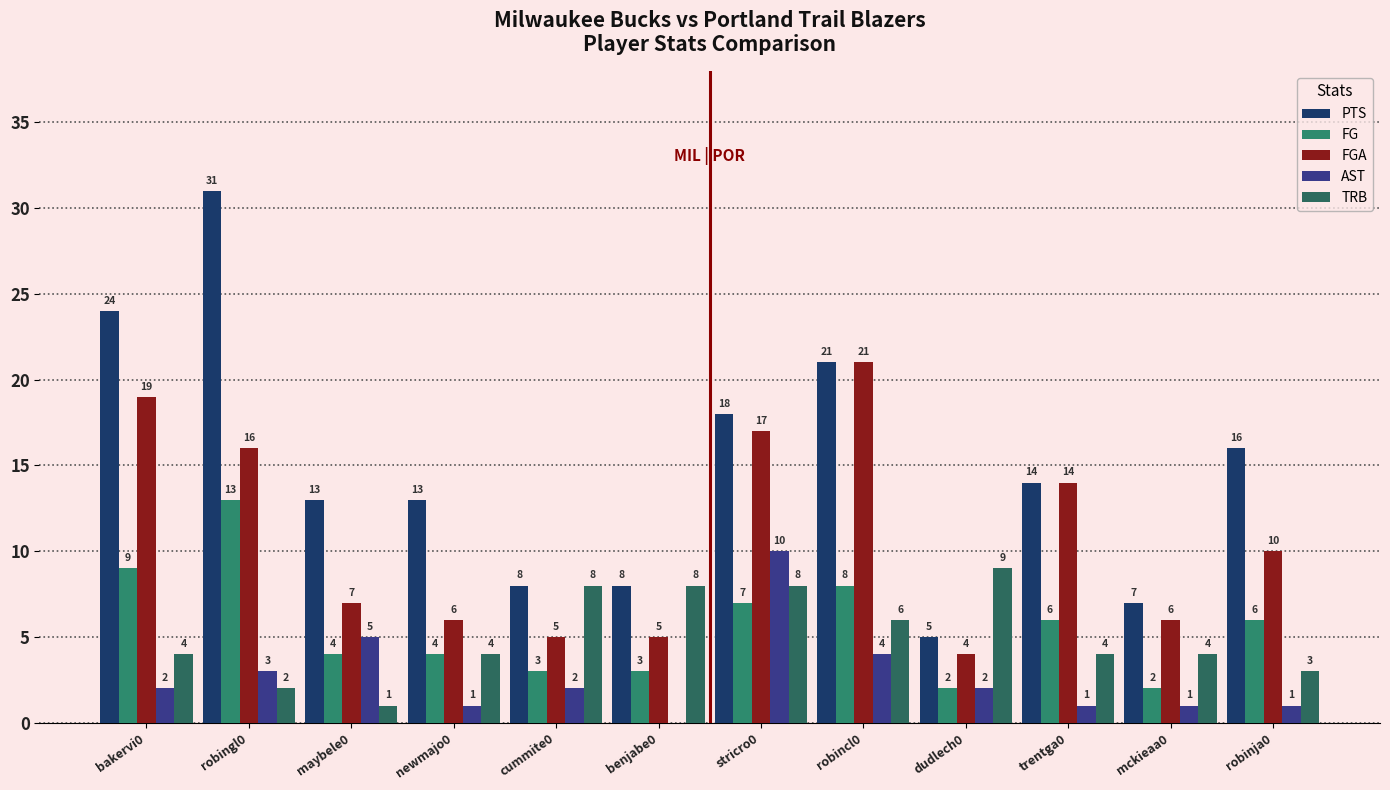

Reading left to right, list all the values displayed in this chart.

PTS: bakervi0=24	robingl0=31	maybele0=13	newmajo0=13	cummite0=8	benjabe0=8	stricro0=18	robincl0=21	dudlech0=5	trentga0=14	mckieaa0=7	robinja0=16
FG: bakervi0=9	robingl0=13	maybele0=4	newmajo0=4	cummite0=3	benjabe0=3	stricro0=7	robincl0=8	dudlech0=2	trentga0=6	mckieaa0=2	robinja0=6
FGA: bakervi0=19	robingl0=16	maybele0=7	newmajo0=6	cummite0=5	benjabe0=5	stricro0=17	robincl0=21	dudlech0=4	trentga0=14	mckieaa0=6	robinja0=10
AST: bakervi0=2	robingl0=3	maybele0=5	newmajo0=1	cummite0=2	benjabe0=0	stricro0=10	robincl0=4	dudlech0=2	trentga0=1	mckieaa0=1	robinja0=1
TRB: bakervi0=4	robingl0=2	maybele0=1	newmajo0=4	cummite0=8	benjabe0=8	stricro0=8	robincl0=6	dudlech0=9	trentga0=4	mckieaa0=4	robinja0=3